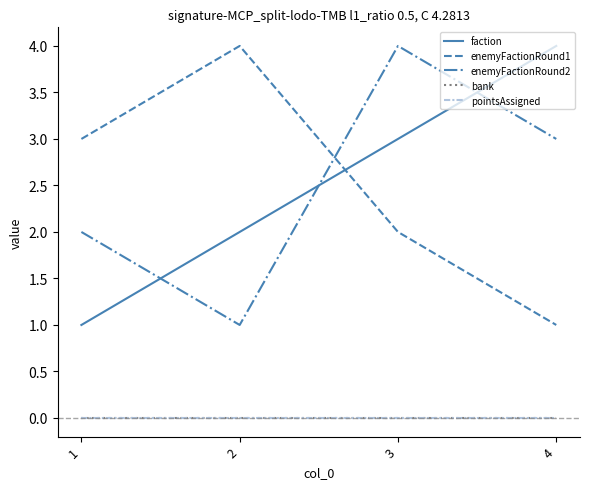

Which category has the highest value in the enemyFactionRound2 series?

3